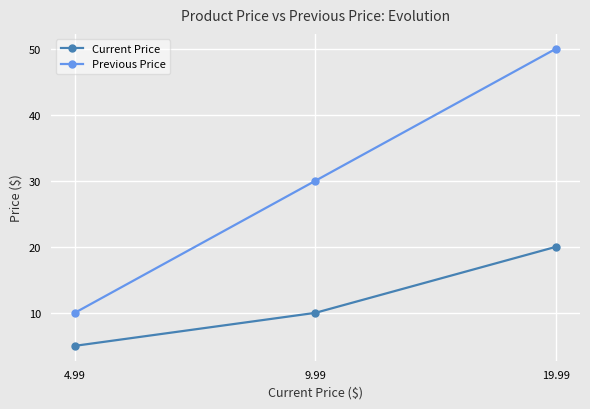

What is the difference between the highest and lowest values at 19.99?

30.0